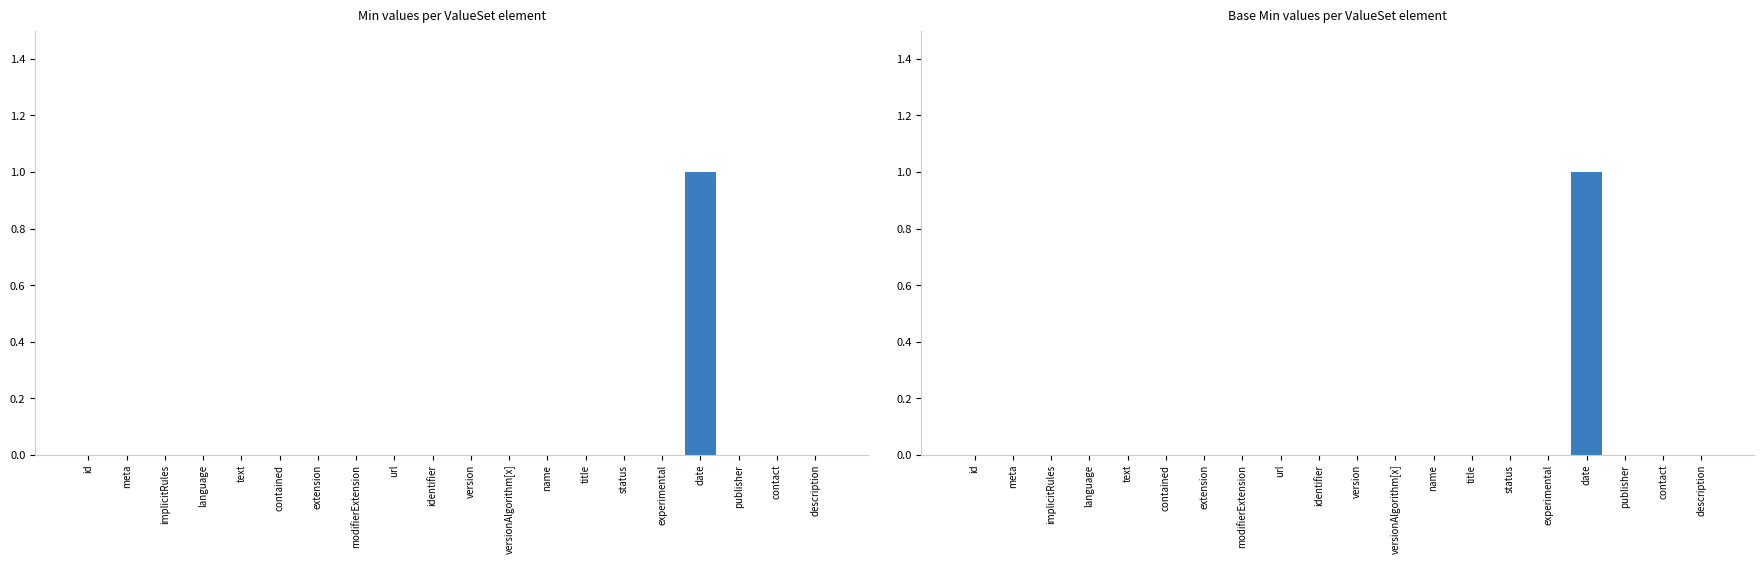

True or false: Min has a value of 1 at url.

False